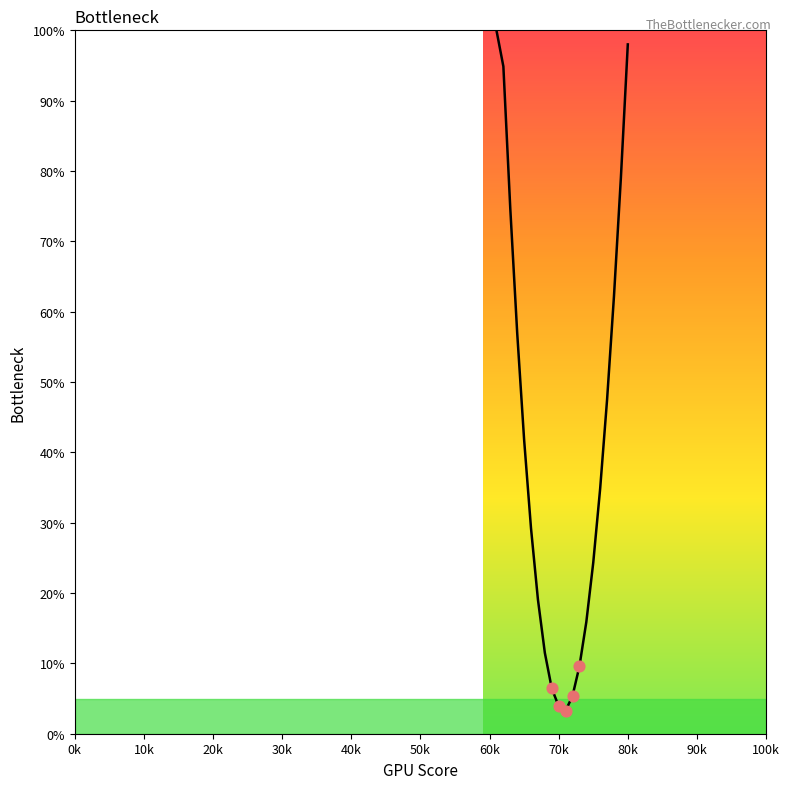

What is the minimum value shown in the chart?

3.3